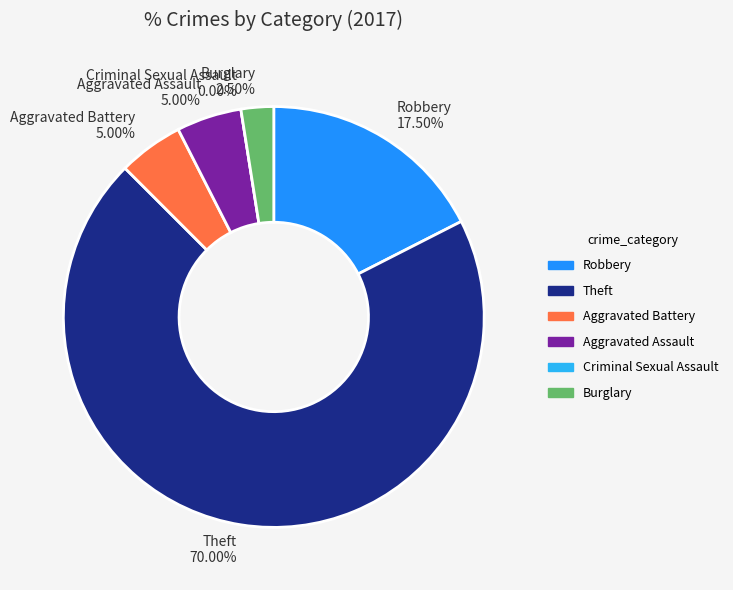

The Robbery slice represents 31% of the pie. True or false?

False